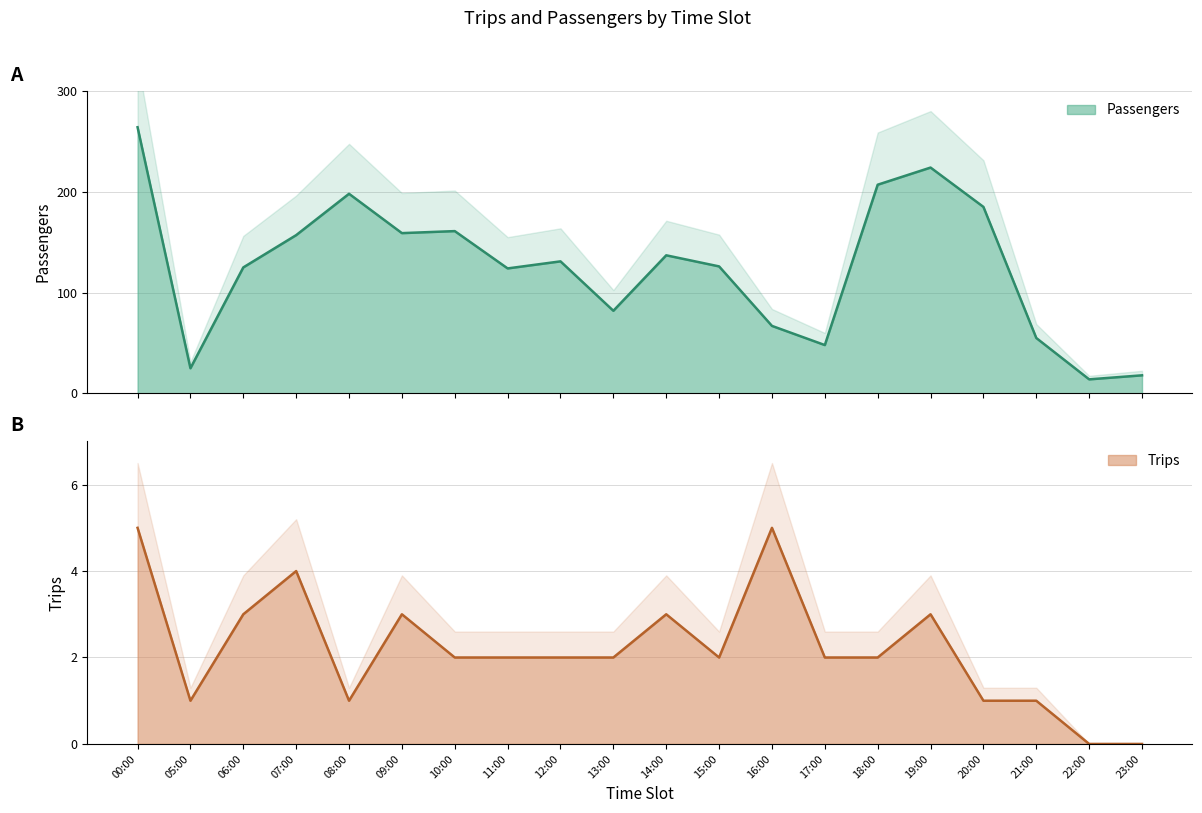

What position from the right is 07:00?

17